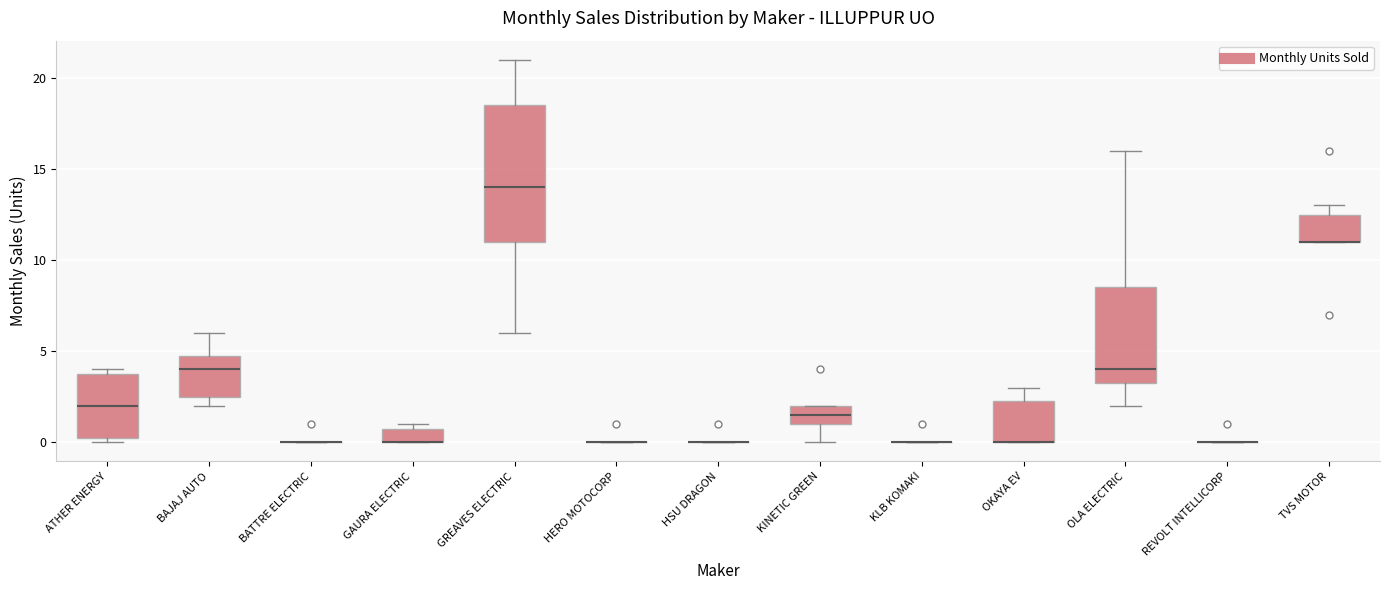

Reading left to right, transcribe this box plot: for each box, give where its median line is, the range the box spans, and where its two whiskers end, as read against the y-axis. The values are not printed on the chart, so give them approximately, as read against the axis.

ATHER ENERGY: median 2.0, box 0.5 to 4.0, whiskers 0.0 to 4.0 (just above the box's upper edge)
BAJAJ AUTO: median 4.0, box 2.5 to 5.0, whiskers 2.0 to 6.0
BATTRE ELECTRIC: box collapsed to a line at 0.0, whiskers 0.0 to 0.0
GAURA ELECTRIC: median 0.0 (drawn on the box's lower edge), box 0.0 to 1.0, whiskers 0.0 to 1.0 (just above the box's upper edge)
GREAVES ELECTRIC: median 14.0, box 11.0 to 18.5, whiskers 6.0 to 21.0
HERO MOTOCORP: box collapsed to a line at 0.0, whiskers 0.0 to 0.0
HSU DRAGON: box collapsed to a line at 0.0, whiskers 0.0 to 0.0
KINETIC GREEN: median 1.5, box 1.0 to 2.0, whiskers 0.0 to 2.0
KLB KOMAKI: box collapsed to a line at 0.0, whiskers 0.0 to 0.0
OKAYA EV: median 0.0 (drawn on the box's lower edge), box 0.0 to 2.5, whiskers 0.0 to 3.0
OLA ELECTRIC: median 4.0, box 3.5 to 8.5, whiskers 2.0 to 16.0
REVOLT INTELLICORP: box collapsed to a line at 0.0, whiskers 0.0 to 0.0
TVS MOTOR: median 11.0 (drawn on the box's lower edge), box 11.0 to 12.5, whiskers 11.0 to 13.0